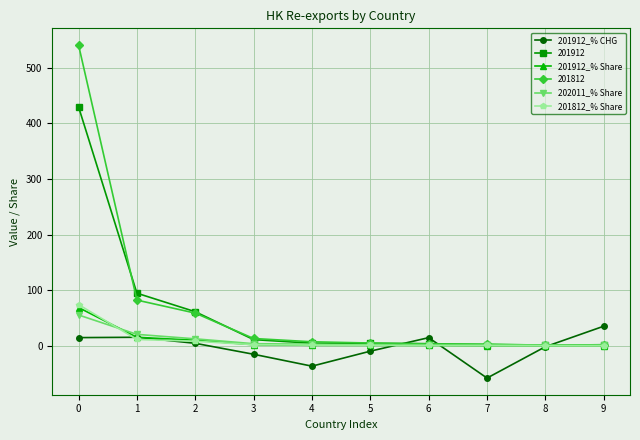

What is the value of the 201812_% Share point at the 2nd from the left?

11.2